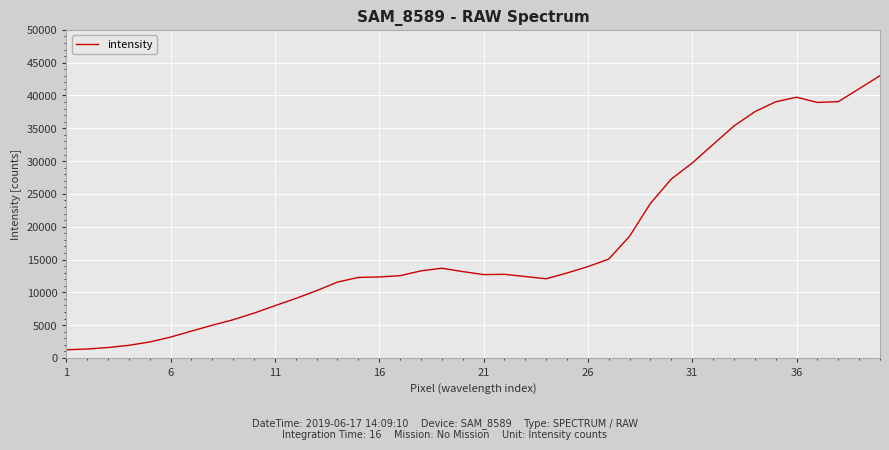

What is the minimum value shown in the chart?

1248